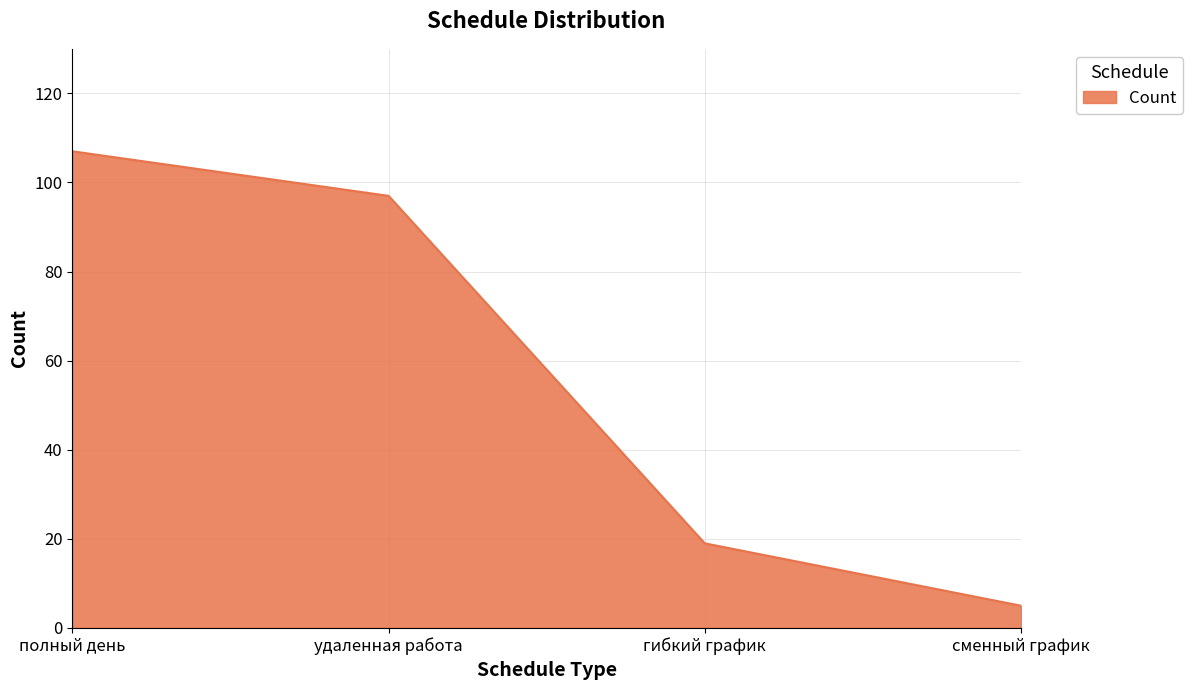

Reading right to left, list all the values displayed in this chart.

сменный график=5	гибкий график=19	удаленная работа=97	полный день=107